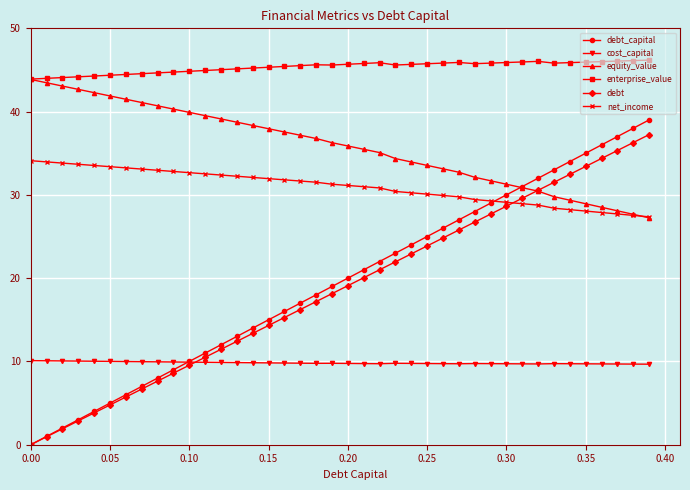

How many lines are shown in the chart?

6